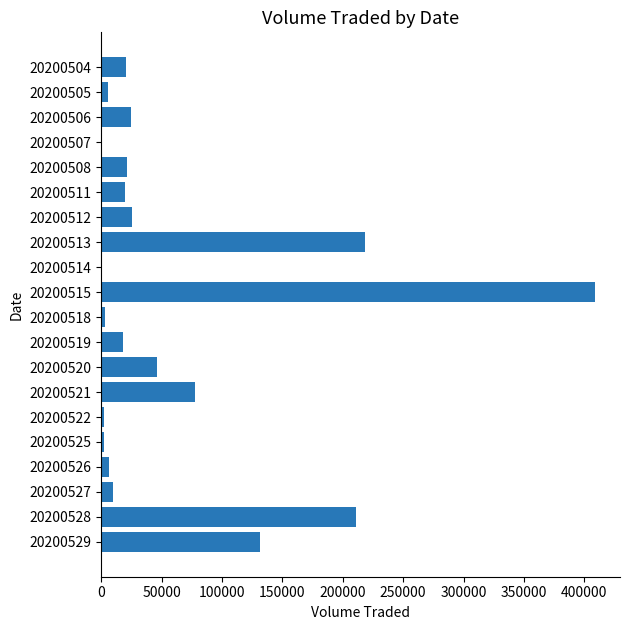

Where is the data nearest to the value 204700?

20200528